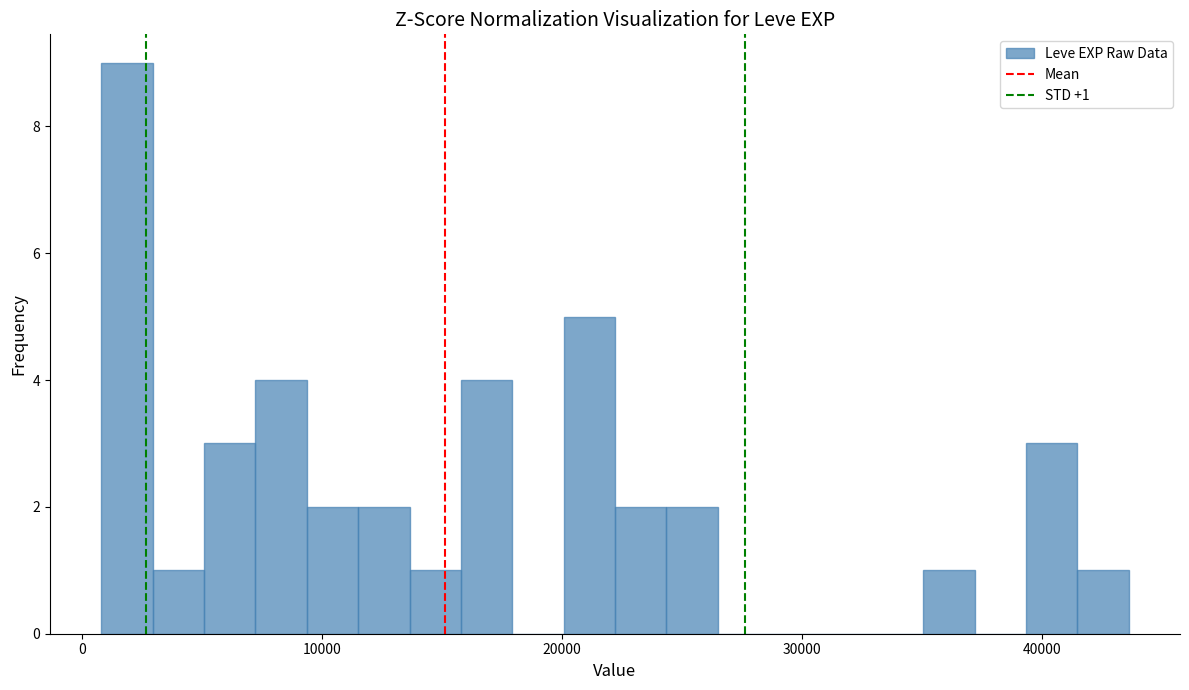

Read against the x-axis, roughly where is the centre of the tallest bar?

2000